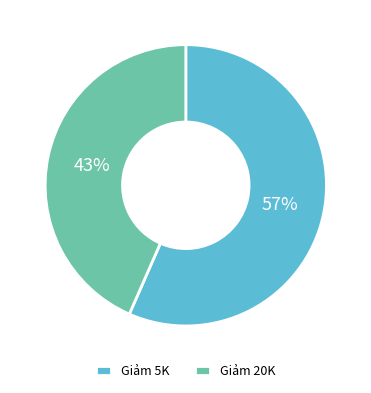

Approximately how many times larger is the value at Giảm 20K compared to Giảm 5K?

0.8